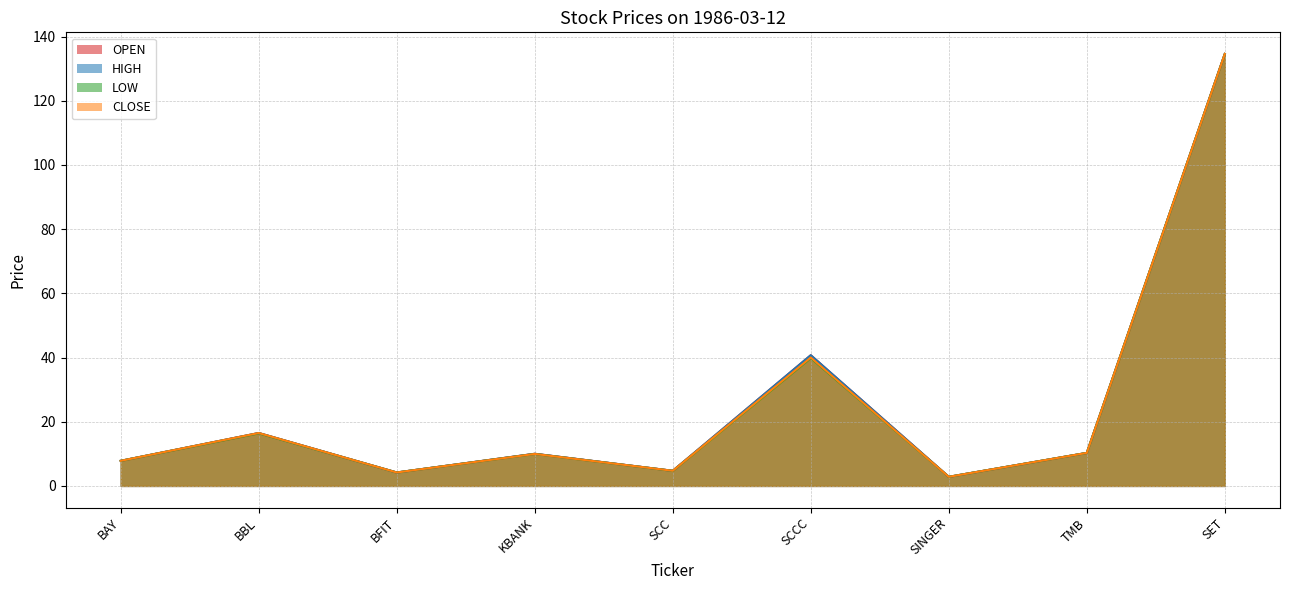

Read the LOW value at BFIT.

4.2